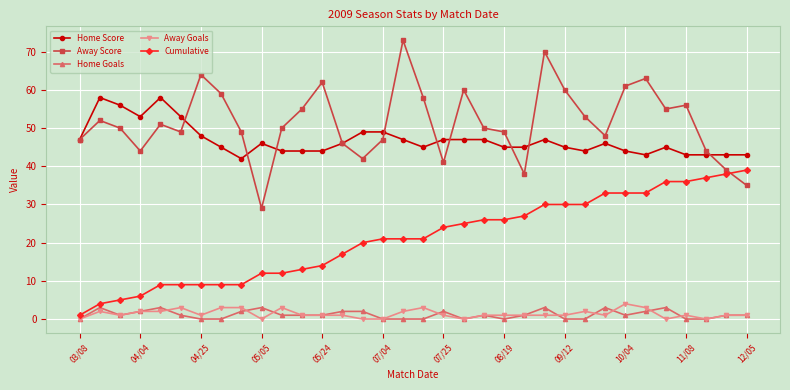

What is the maximum value for Home Score?

58